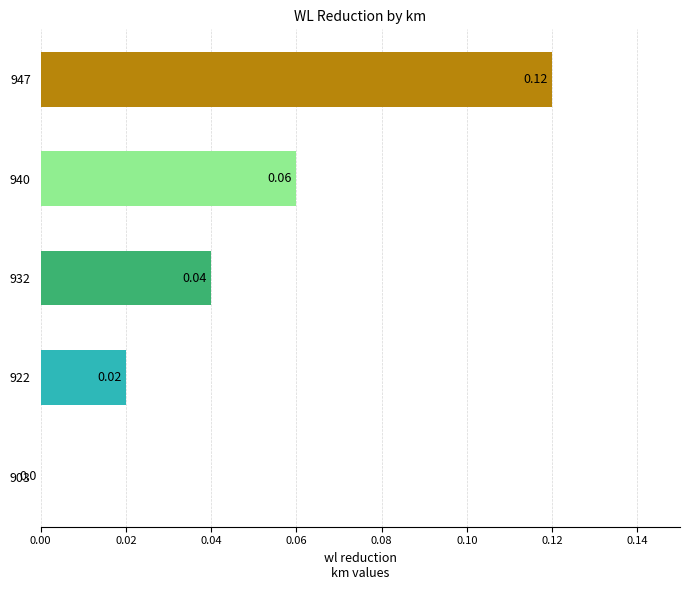

What is the change in value from 940 to 947?

+0.1